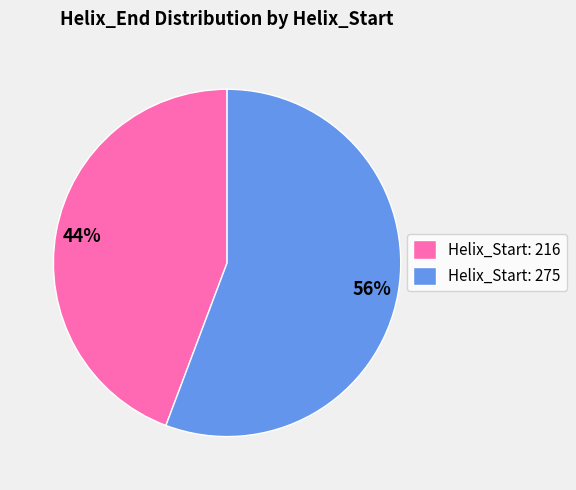

To the nearest percent, what is the average slice percentage?

50%